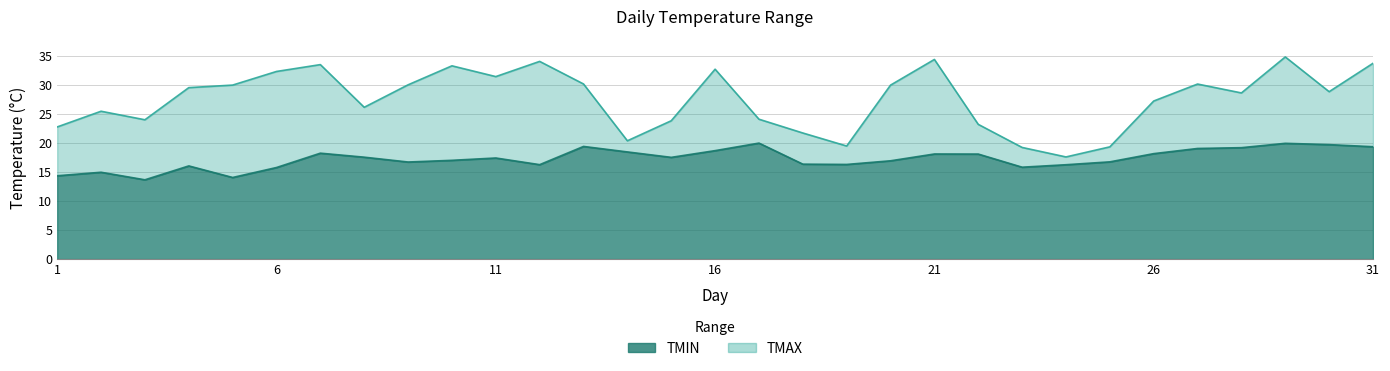

What are all the series names shown in the legend?

TMIN, TMAX